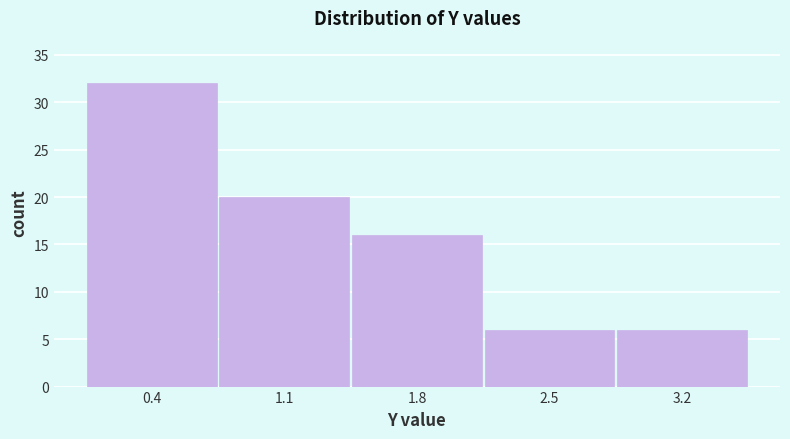

How tall is the bar that spans 2.9 to 3.6 on the x-axis? Neither the bar edges nor the heights are printed on the chart, so give them approximately, as read against the axes.

6